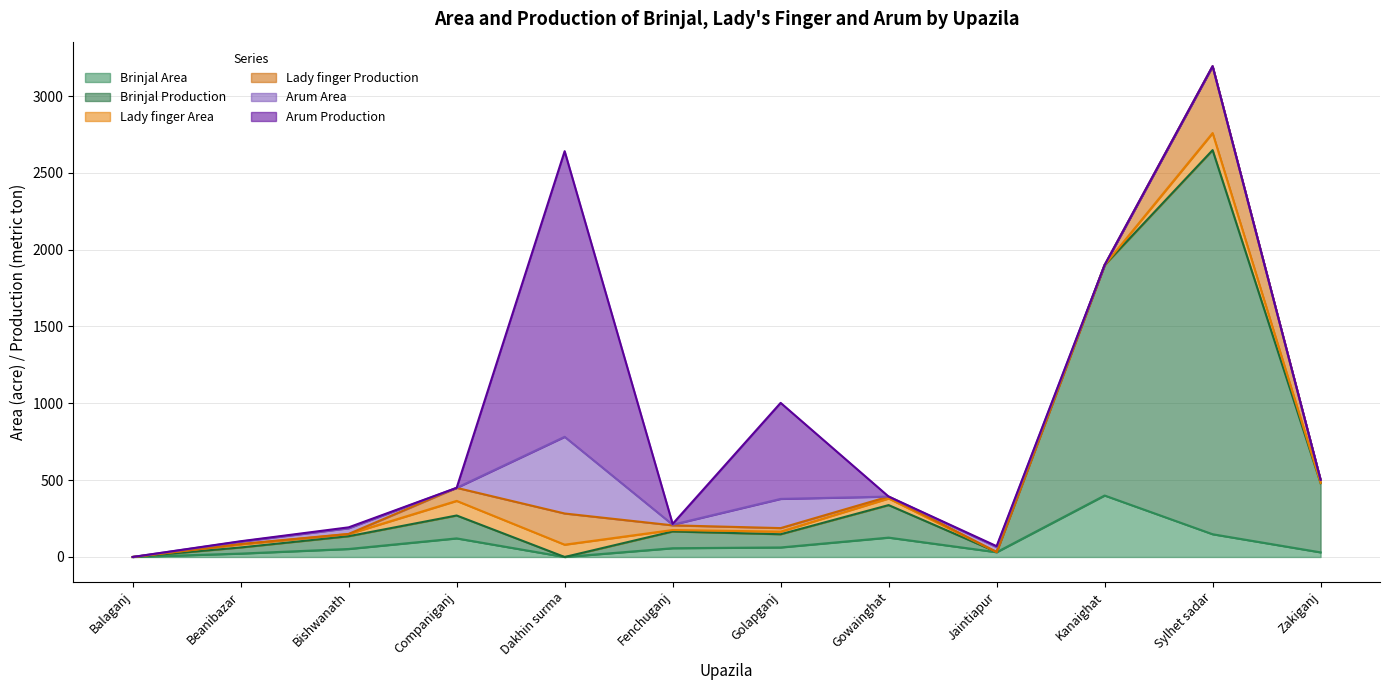

Is it true that Arum Production equals 625.0 at Golapganj?

True